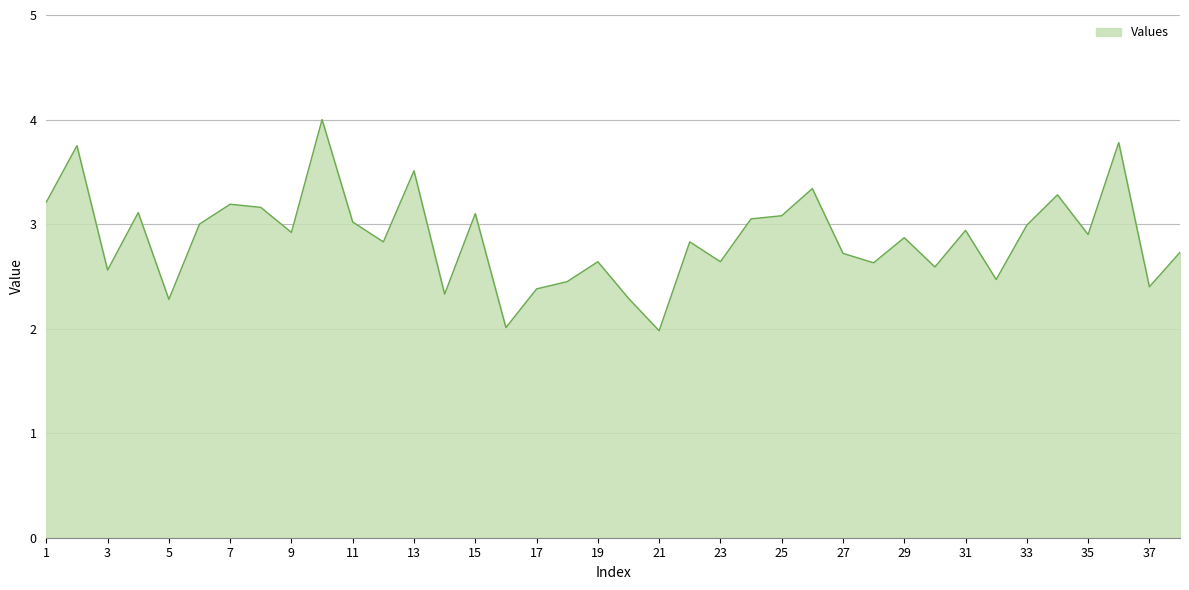

How many series are shown in this chart?

1